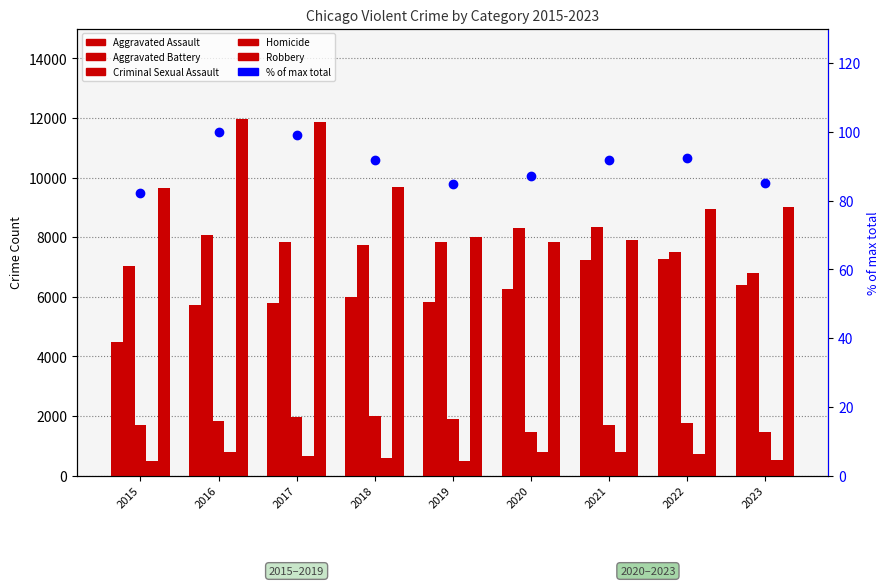

How many data points in % of max total are less than 91?

4